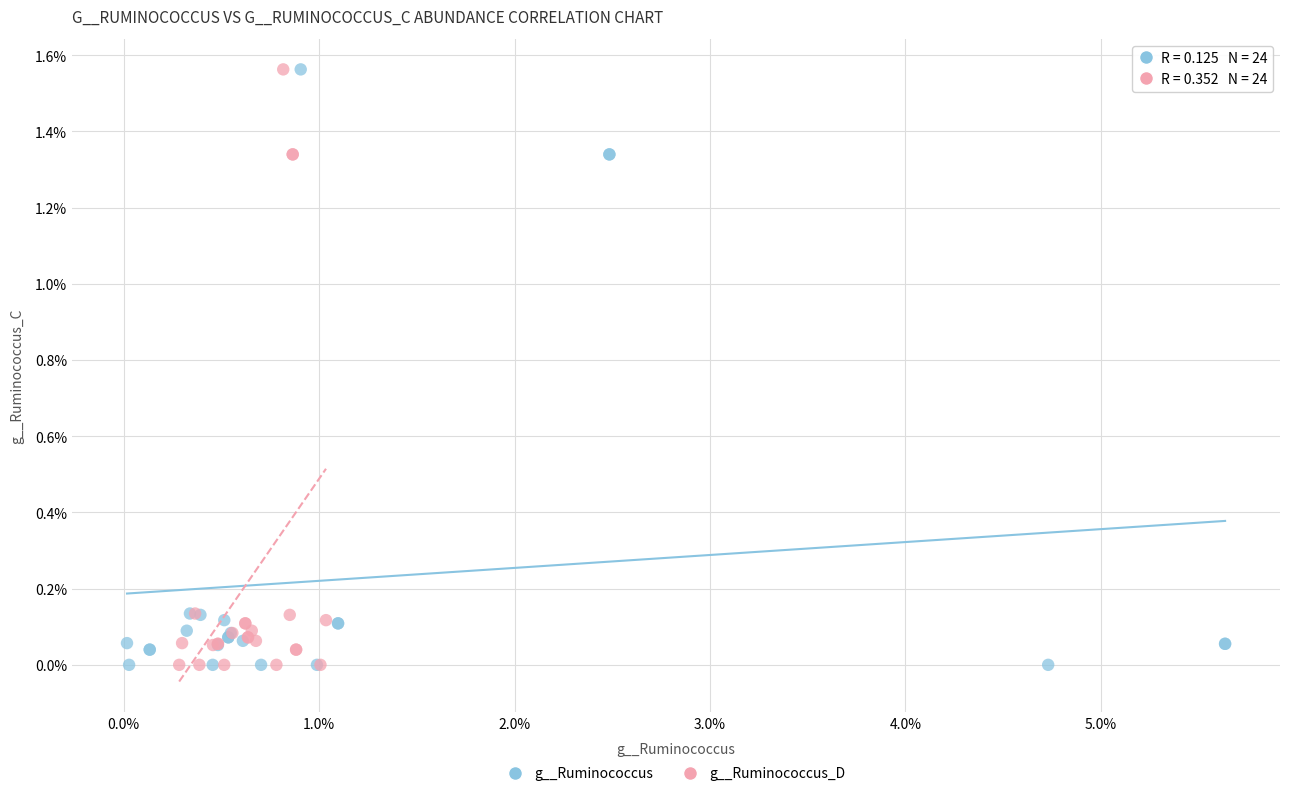

What are all the series names shown in the legend?

g__Ruminococcus, g__Ruminococcus_D